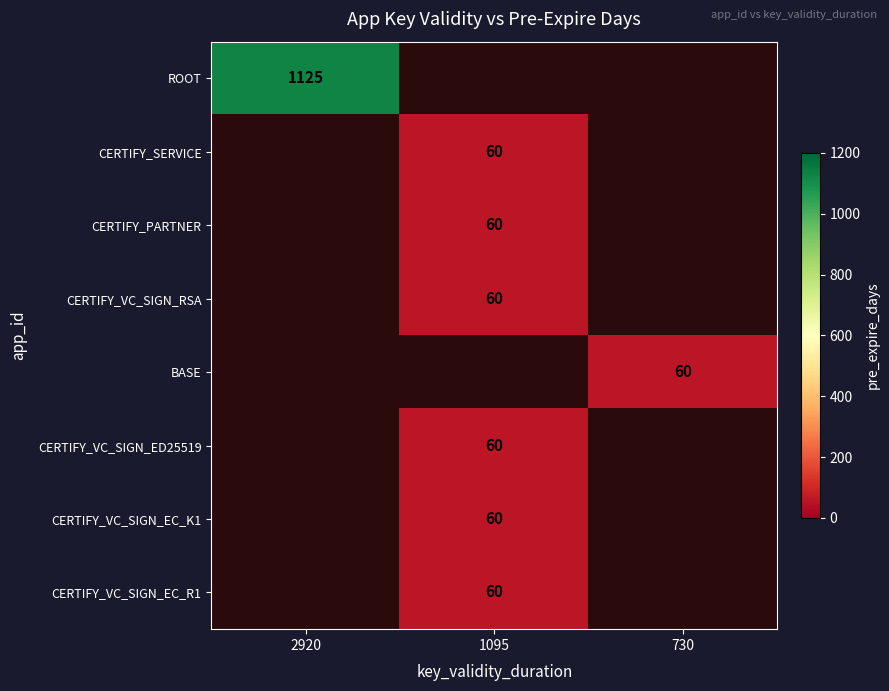

Is it true that CERTIFY_PARTNER equals 24 at 1095?

False